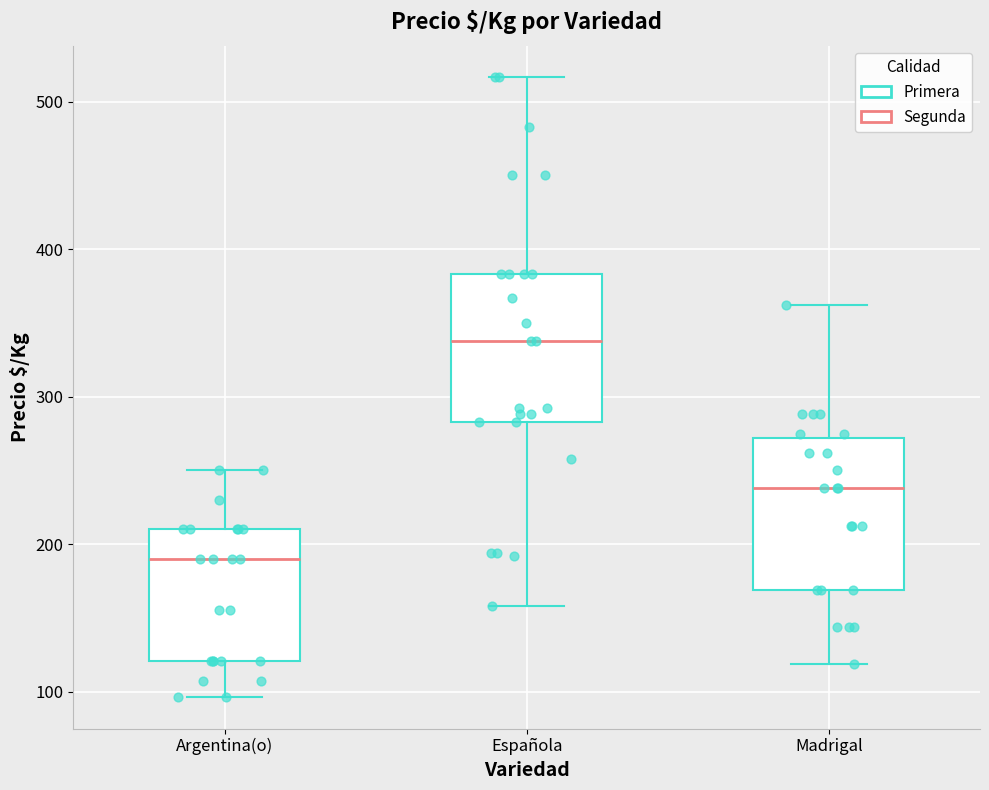

Where is the upper edge of the box for Argentina(o) on the y-axis? The values are not printed on the chart, so give them approximately, as read against the axis.

210